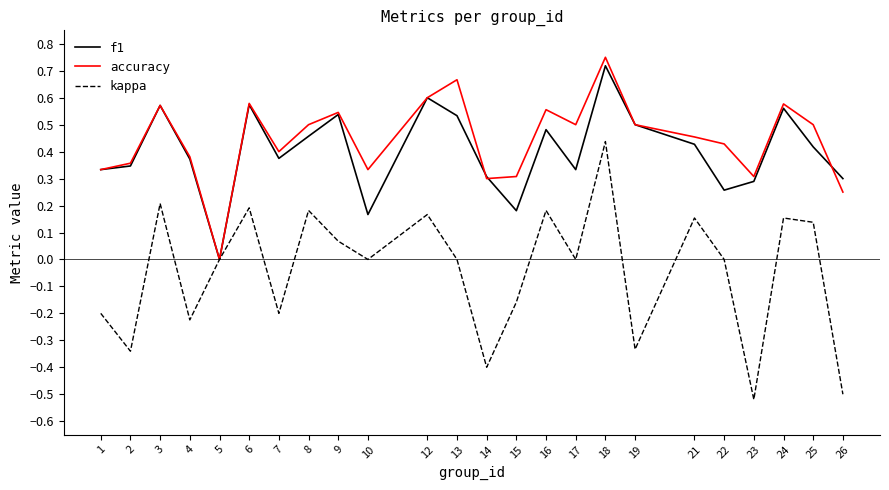

Which series has the largest total across all categories?

accuracy